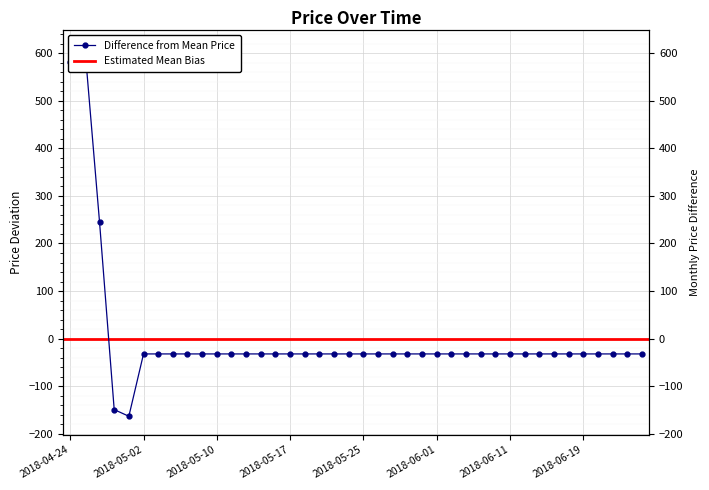

At which label does the data first exceed -32?

2018-04-24